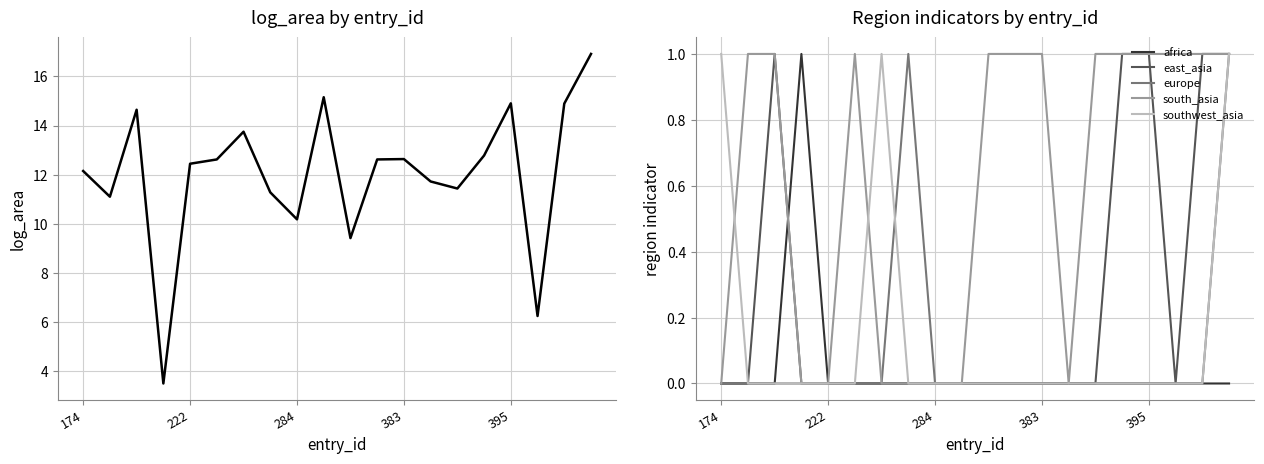

True or false: log_area and africa cross at least once.

False